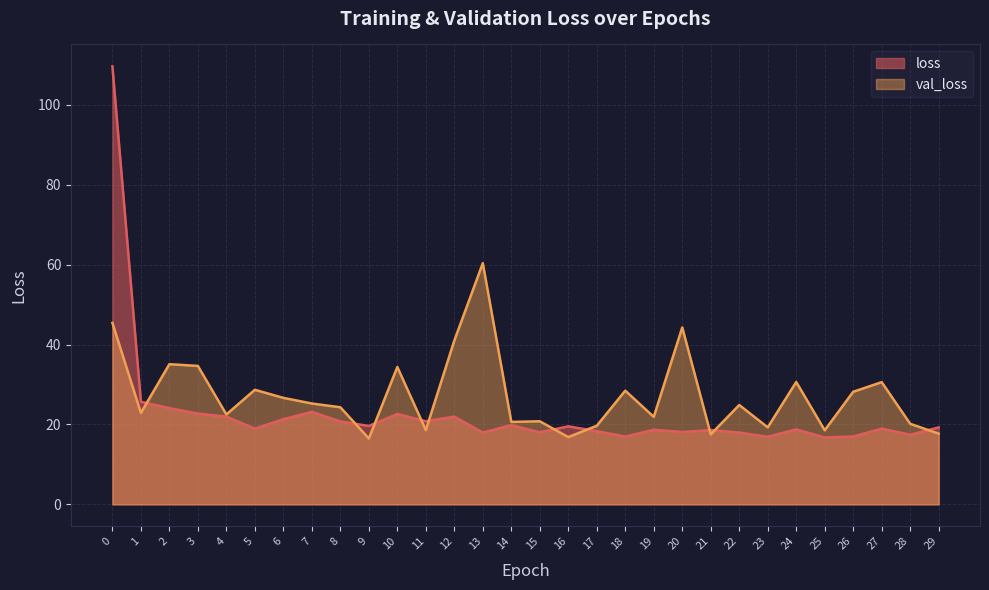

Which series has the largest total across all categories?

val_loss